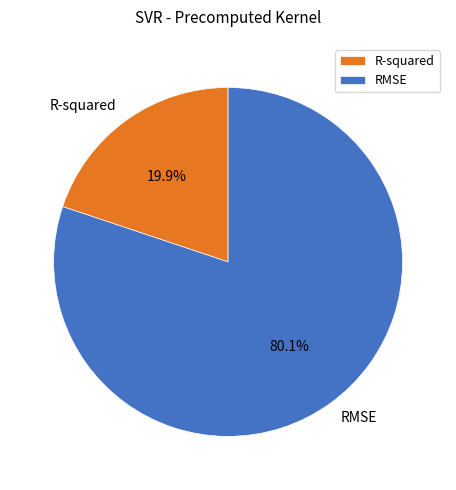

What is the majority slice?

RMSE